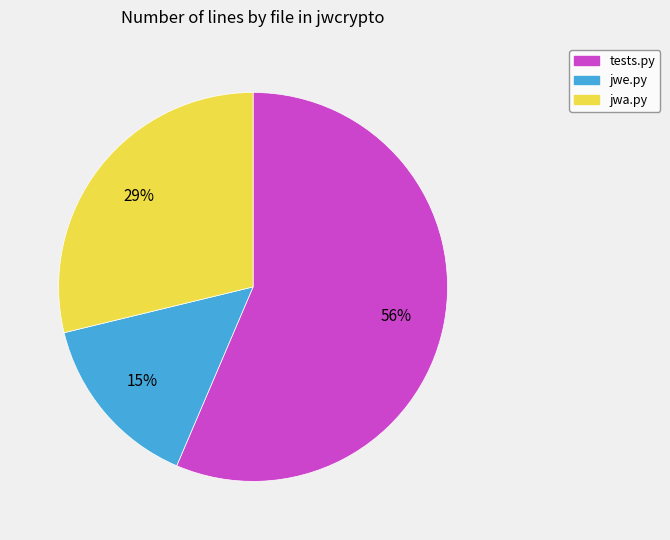

To the nearest percent, what is the average slice percentage?

33%